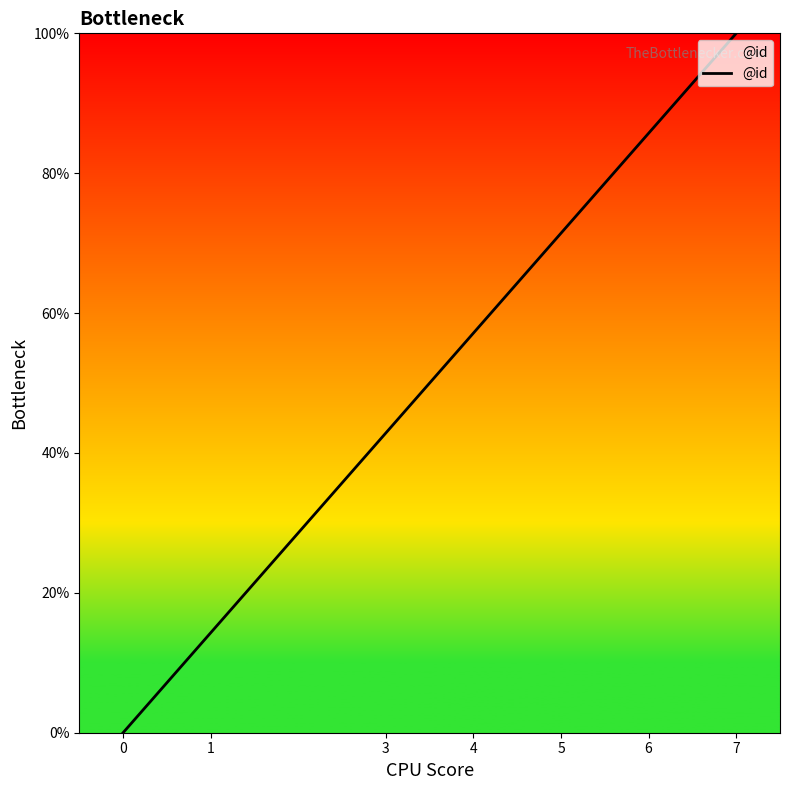

What is the change in value from 0 to 6?

+85.7